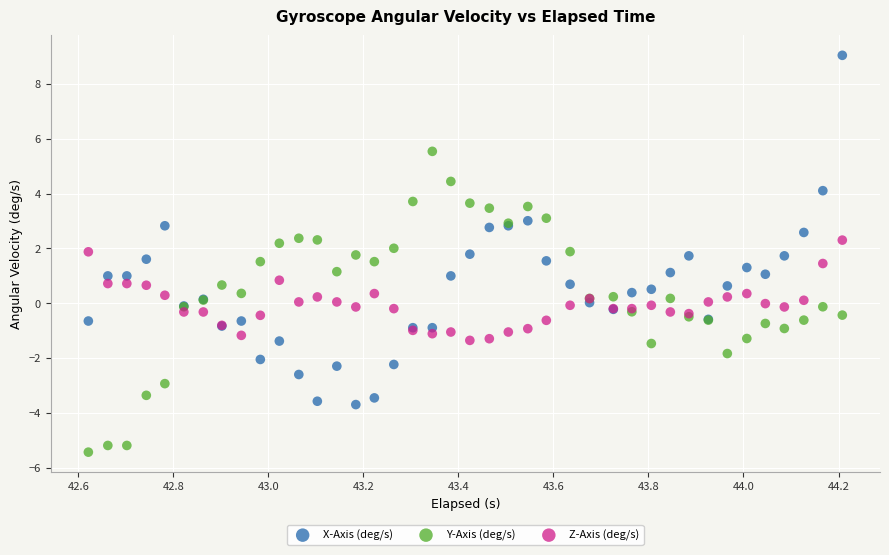

What is the X range (max minus min) for the scatter plot?

1.6